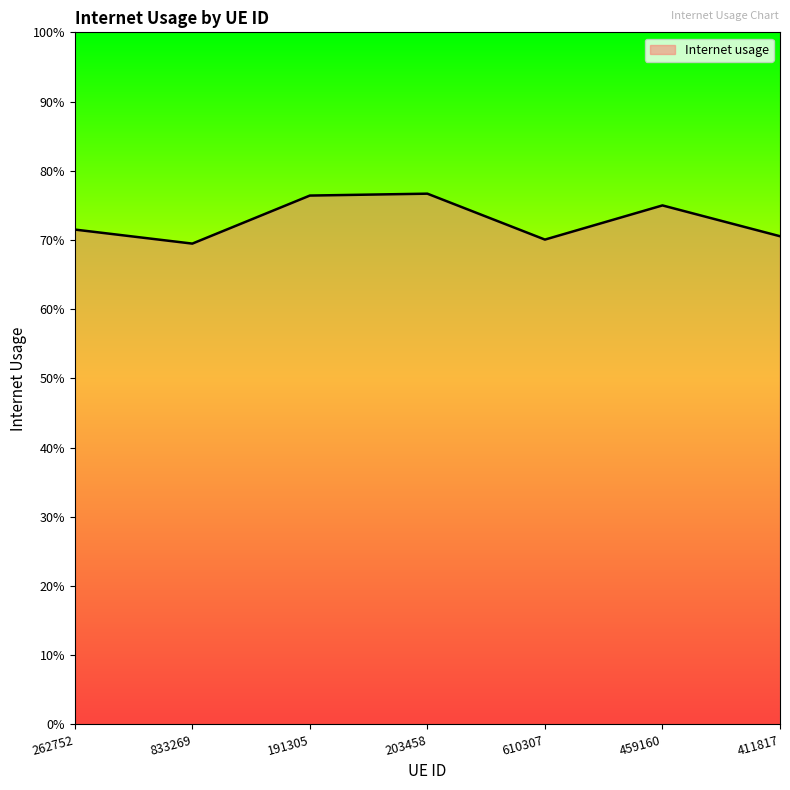

The value at 411817 is 0.3. True or false?

False